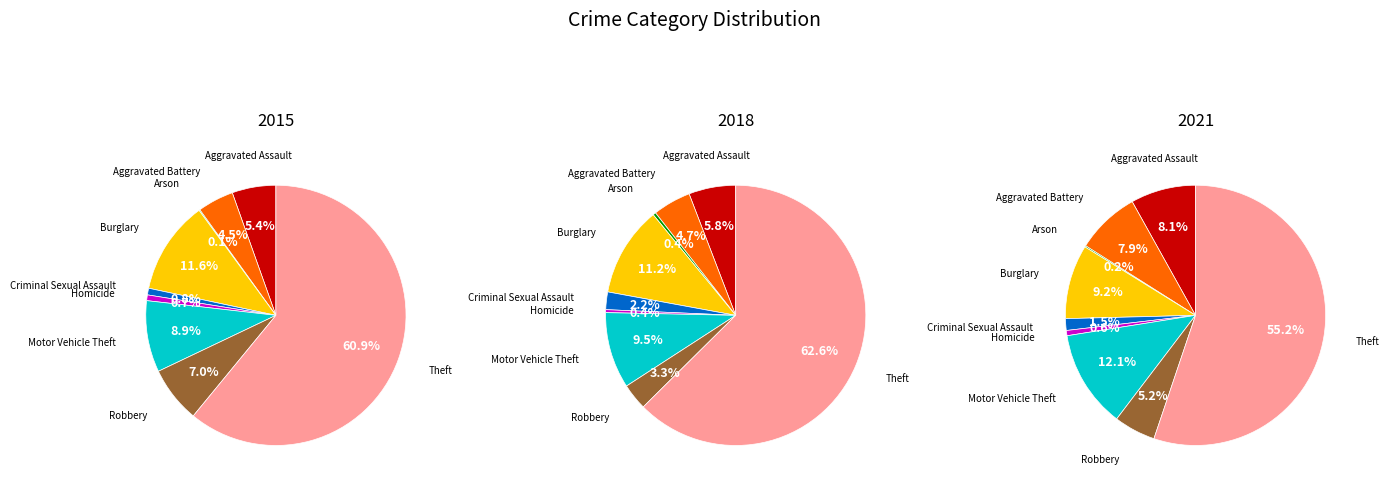

To the nearest percent, what is the difference between the Theft and Burglary slice percentages?

51%